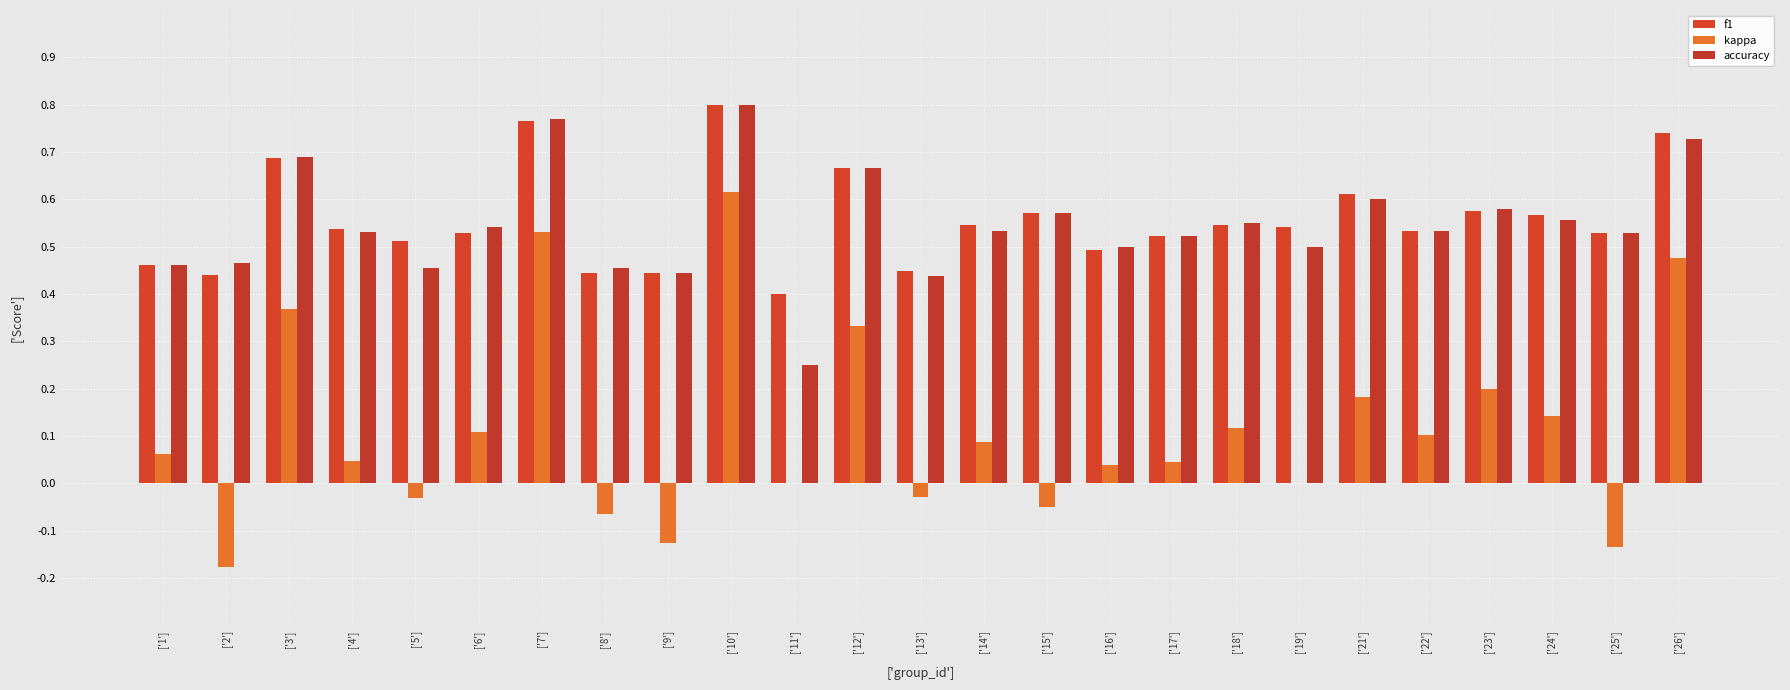

Rank the categories by kappa value from lowest to highest.

['2'], ['25'], ['9'], ['8'], ['15'], ['5'], ['13'], ['11'], ['19'], ['16'], ['17'], ['4'], ['1'], ['14'], ['22'], ['6'], ['18'], ['24'], ['21'], ['23'], ['12'], ['3'], ['26'], ['7'], ['10']